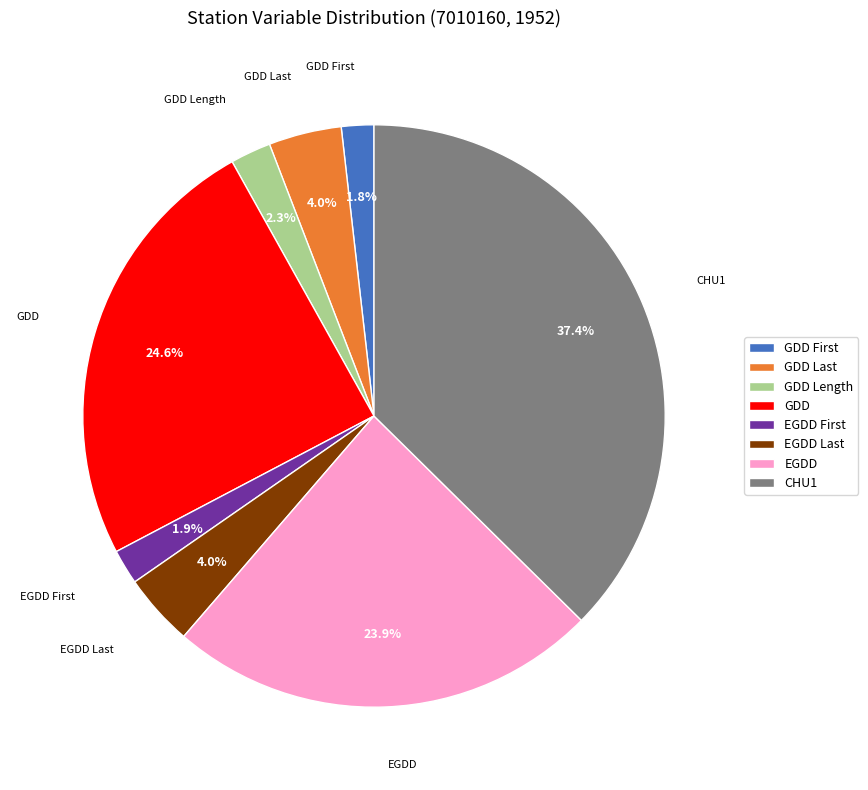

Which category has the biggest portion of the pie?

CHU1